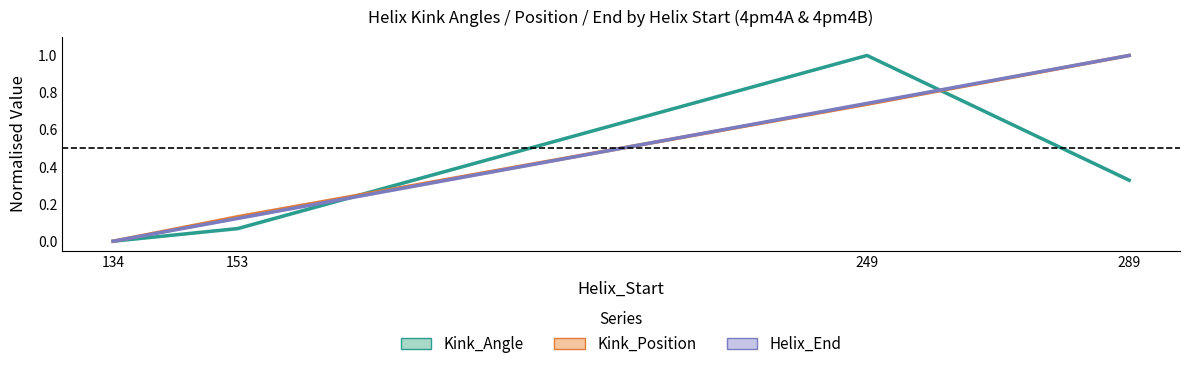

What is the sum of the Helix_End (4pm4A/B) values at 134 and 153?

0.1